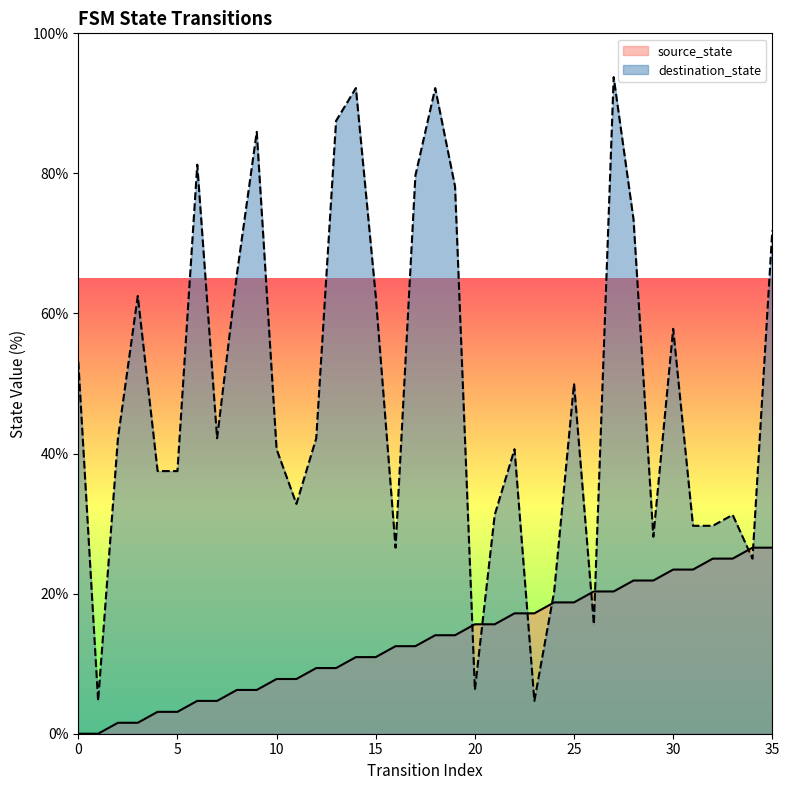

Rank the series by their average value, from lowest to highest.

source_state, destination_state